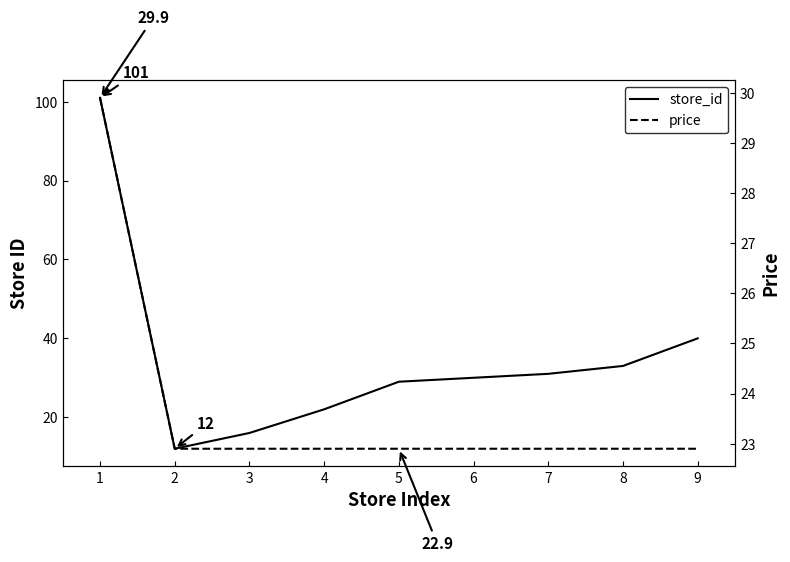

What is the difference between the highest and lowest values at 2?

10.9